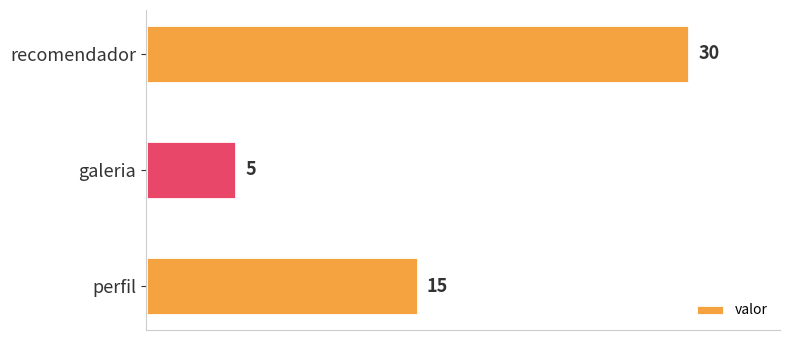

How many data points are less than 15?

1